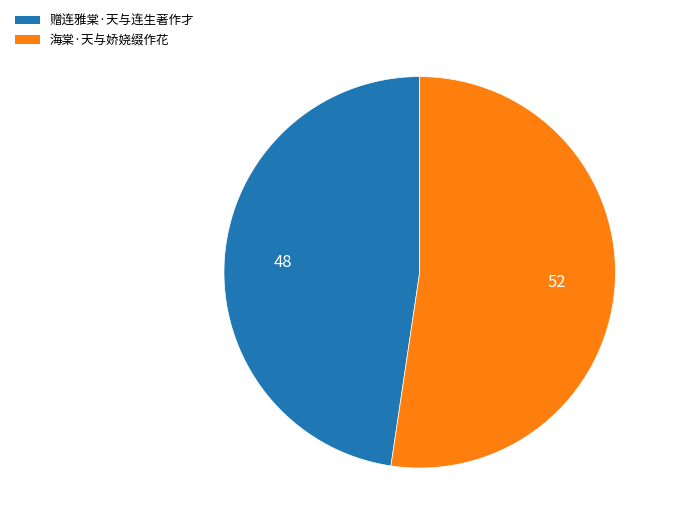

Which slice represents more than half of the pie?

海棠·天与娇娆缀作花